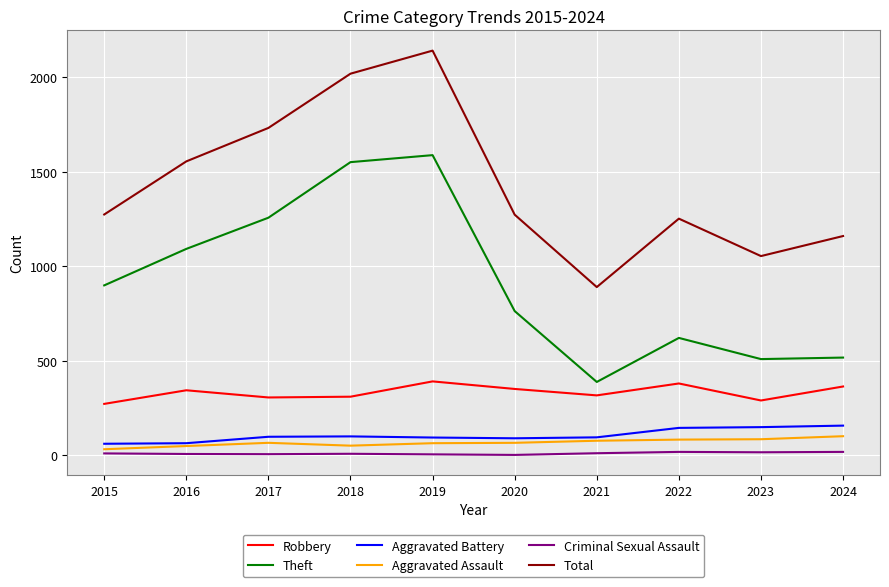

Does the chart display data point markers on the line(s)?

No